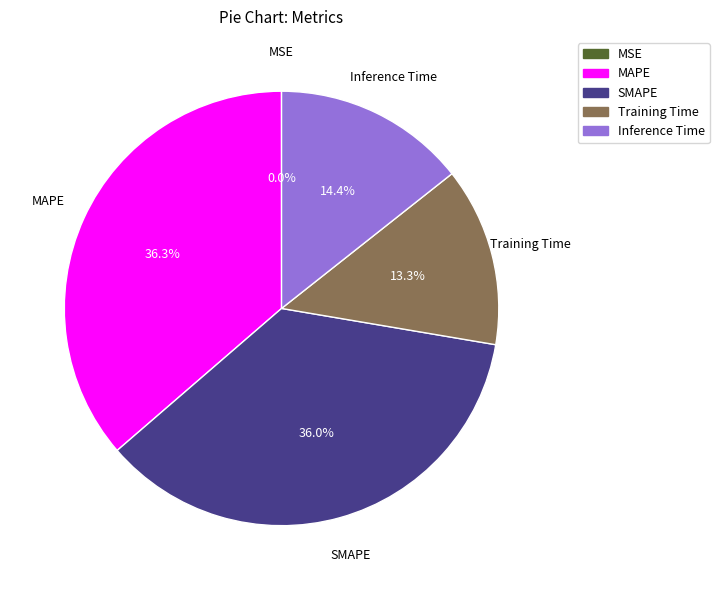

What portion of the pie excludes MAPE?

63.7%